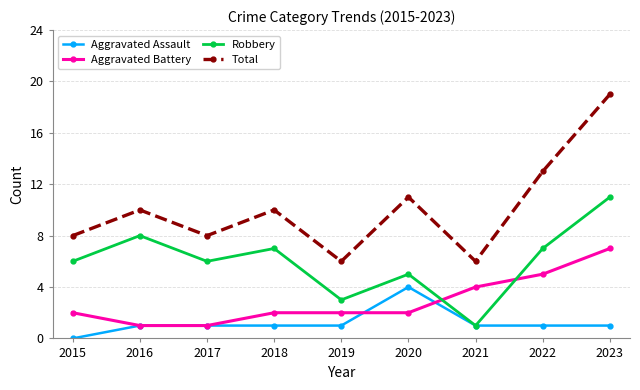

What value does the Robbery series have at 2018?

7